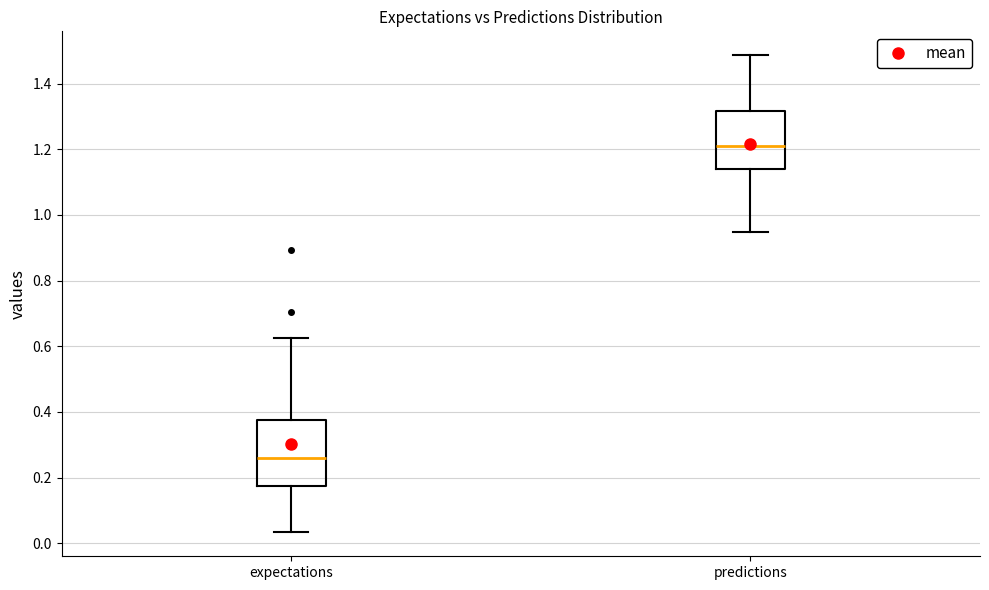

Reading left to right, read every box against the y-axis: the position of its median line, the range the box covers, and the ends of its whiskers. The values are not printed on the chart, so give them approximately, as read against the axis.

expectations: median 0.26, box 0.18 to 0.38, whiskers 0.04 to 0.62
predictions: median 1.20, box 1.14 to 1.32, whiskers 0.94 to 1.48